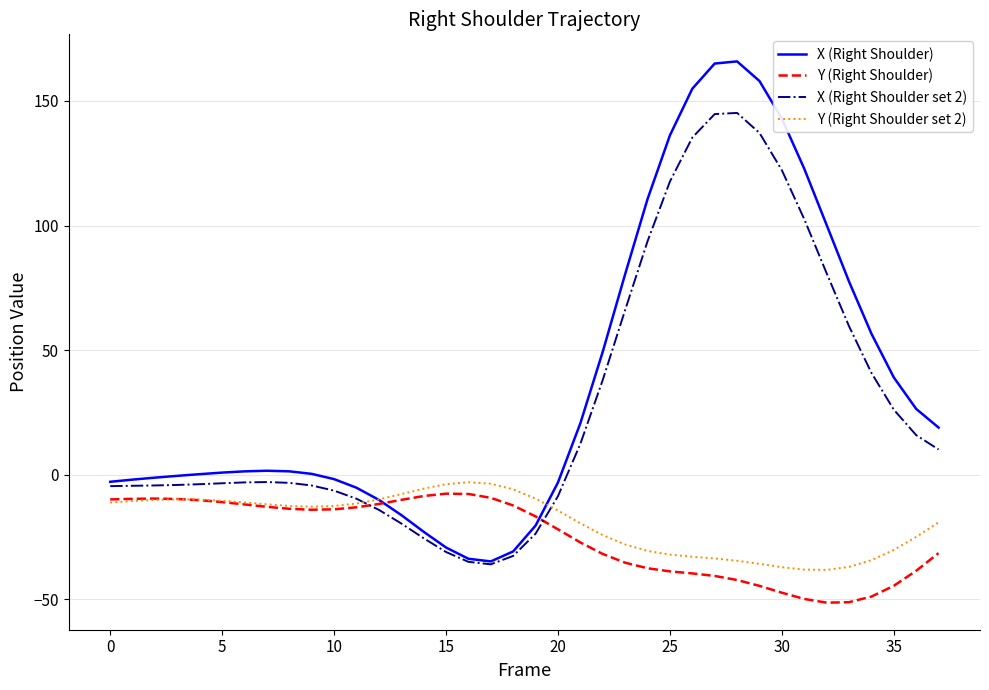

Which series has the widest spread of values?

X (Right Shoulder)